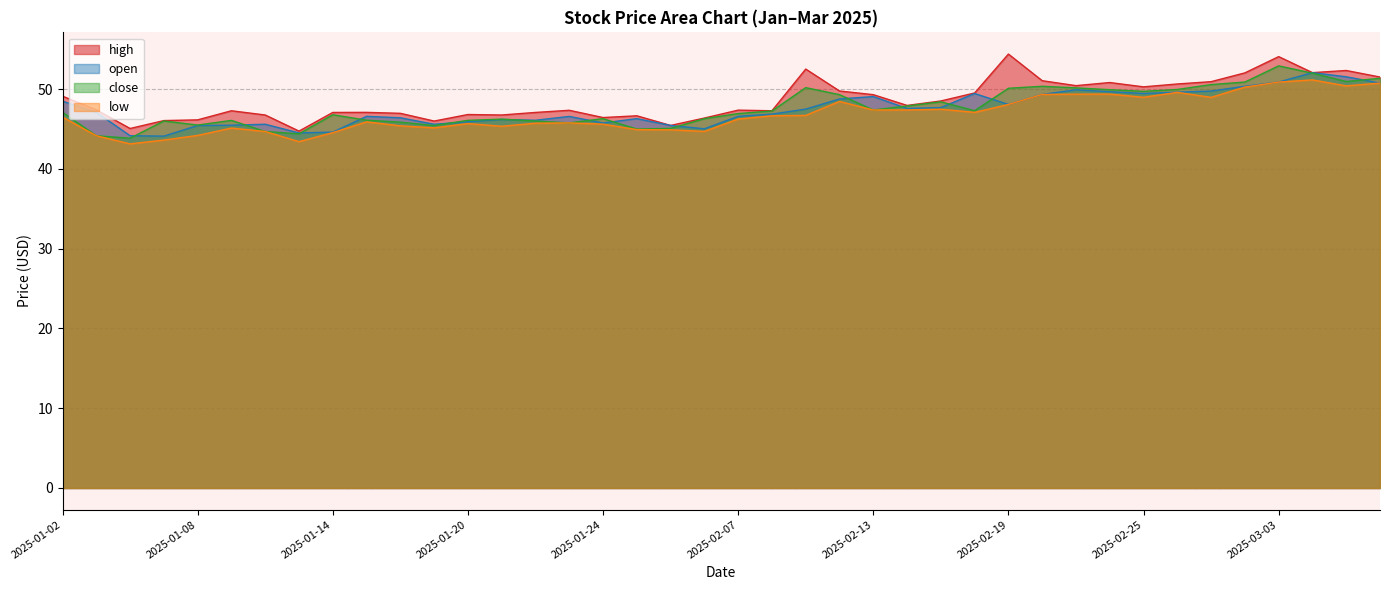

Which series changed the most between 2025-02-18 and 2025-02-25?

close